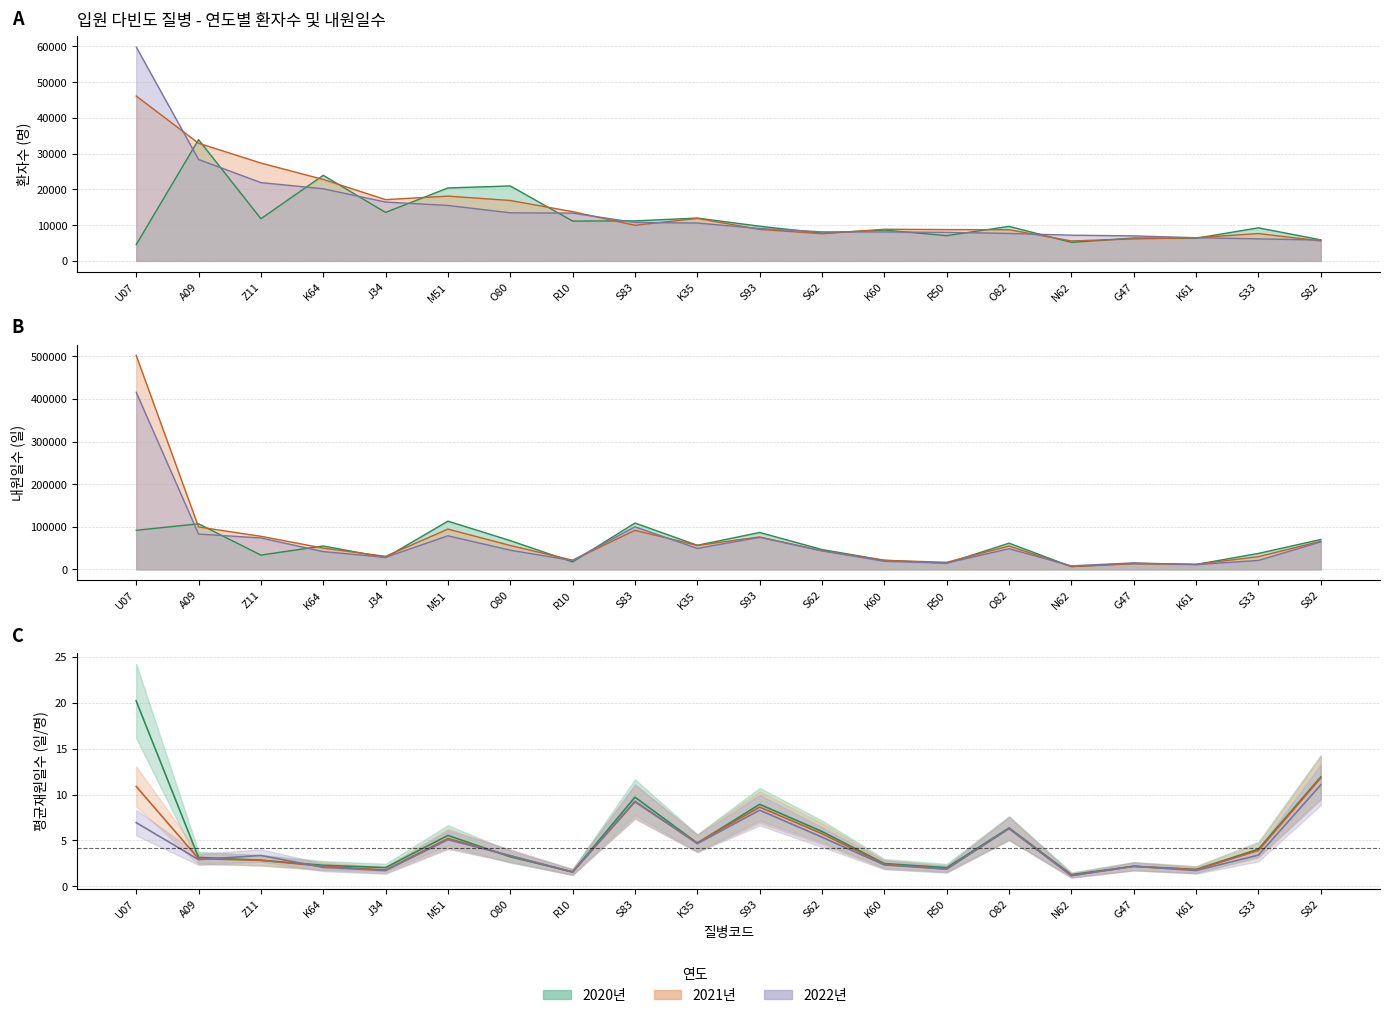

Is it true that 2022_환자수 equals 8129 at S62?

True